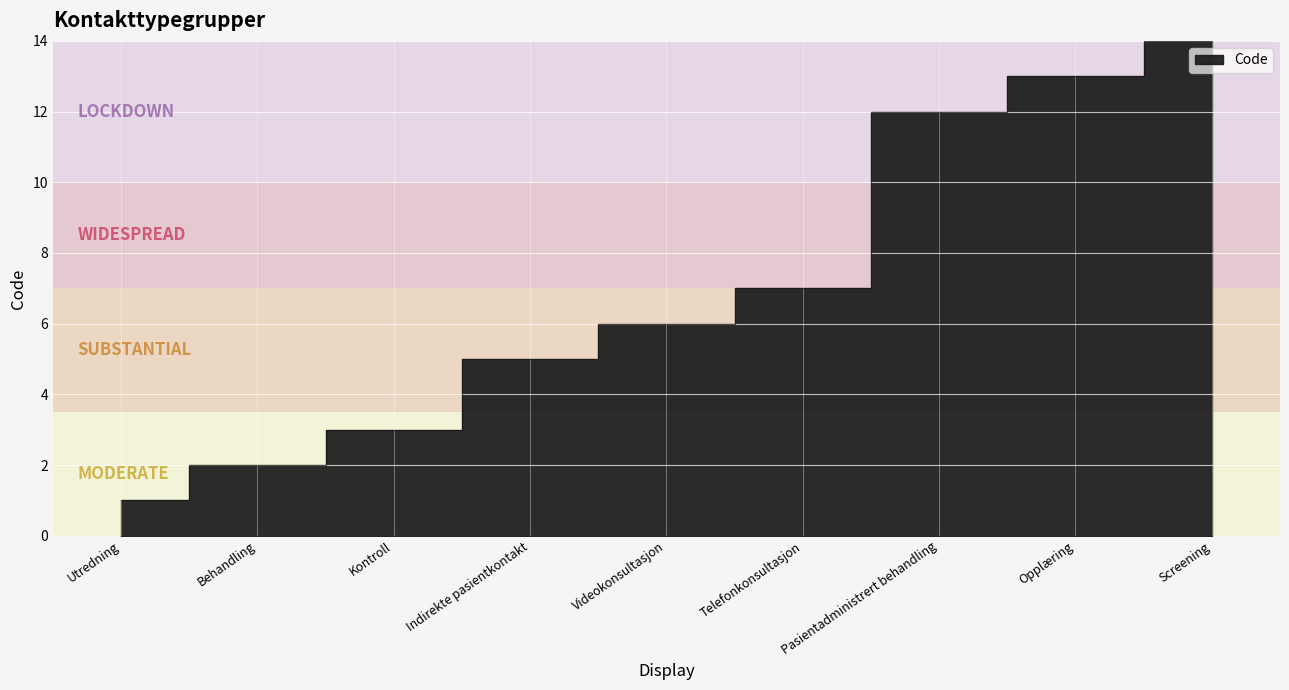

Where does the data first go above 6?

Telefonkonsultasjon